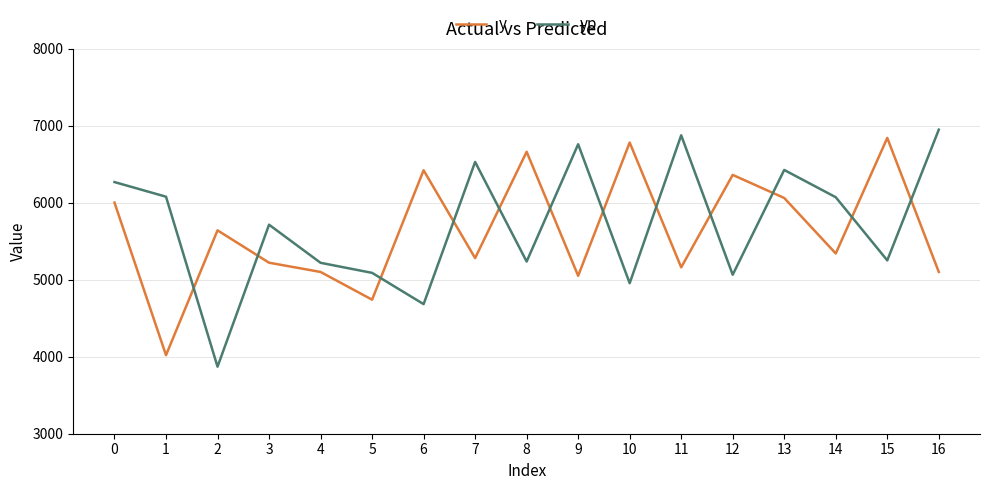

Rank the series by their maximum value, from lowest to highest.

y, yp